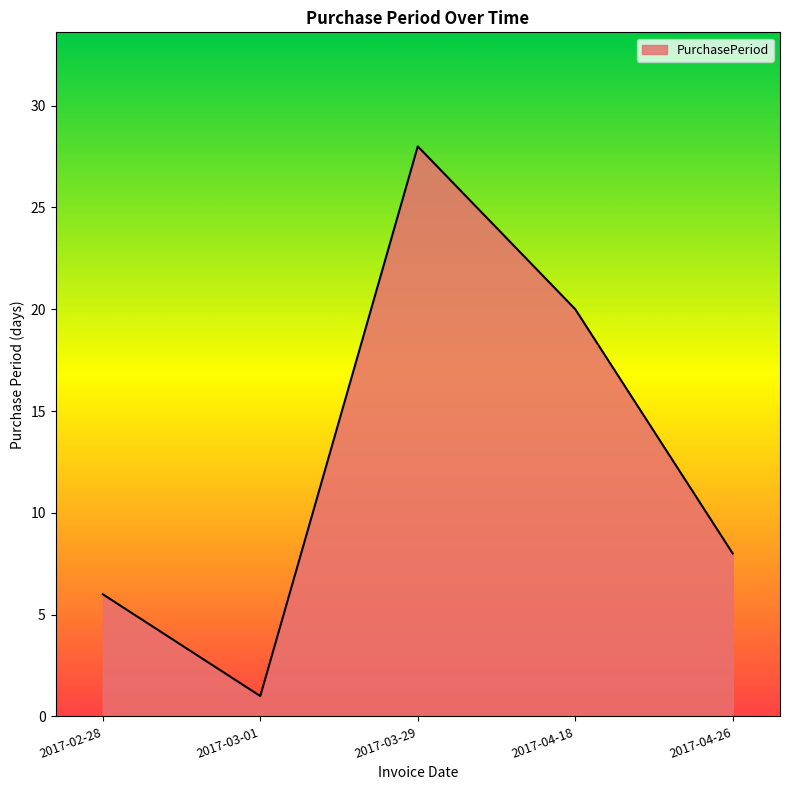

What is the greatest value displayed?

28